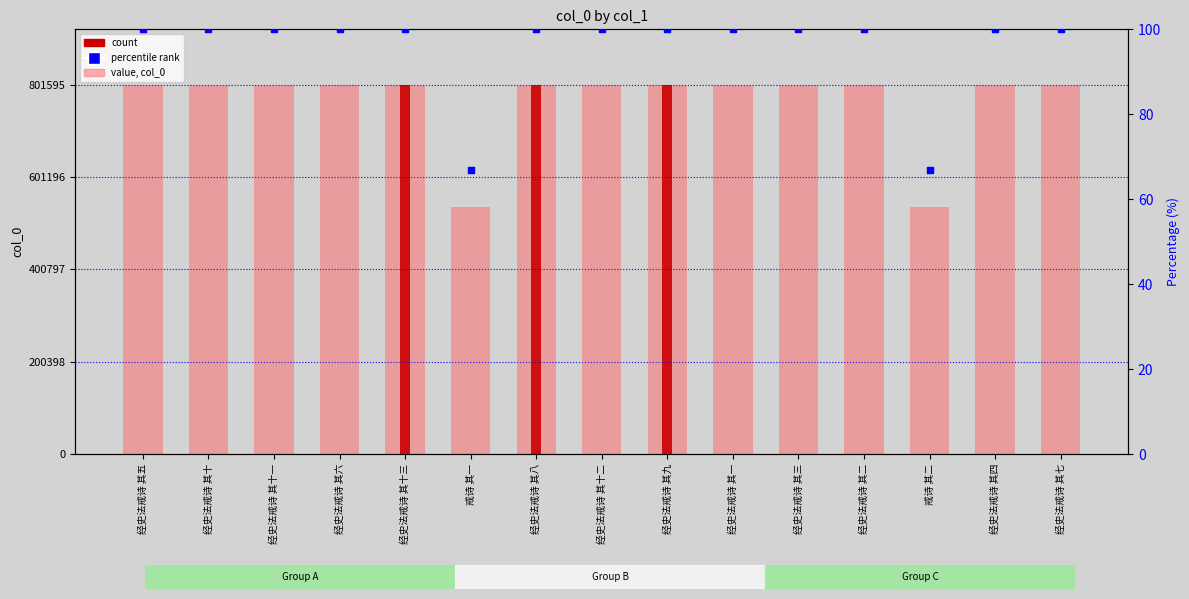

Is the value of percentile rank at 经史法戒诗 其八 greater than the value of col_0 at 经史法戒诗 其九?

No